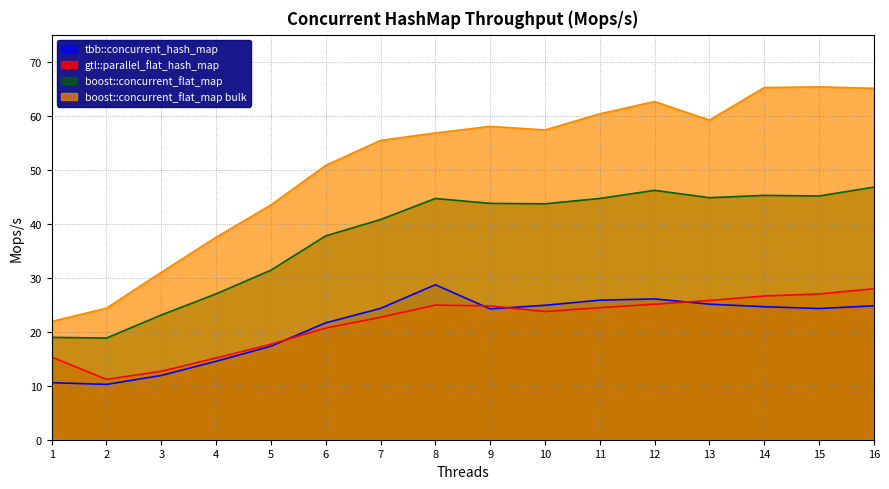

What is the value of the boost::concurrent_flat_map point at the 16th from the left?

46.8